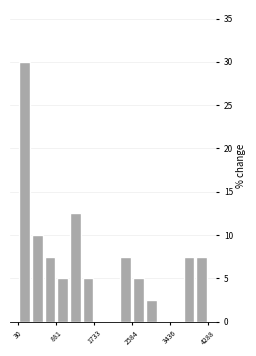

Around what value on the x-axis is the tallest bar? Give the approximate position of its centre, as read against the axis.

200